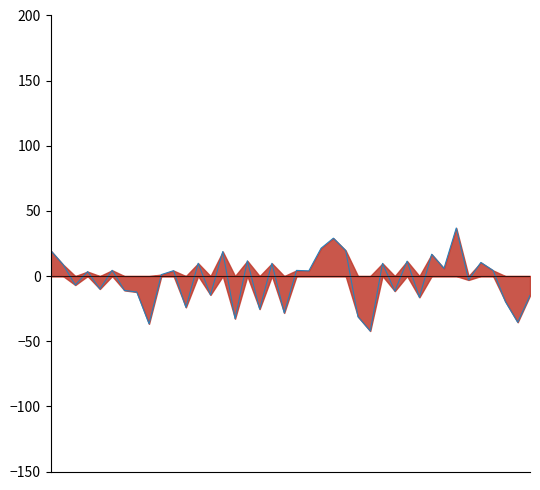

List the labels in order of value, largest first.

33, 23, 22, 24, 0, 14, 31, 16, 29, 35, 12, 18, 27, 1, 32, 5, 20, 36, 10, 21, 3, 9, 34, 2, 4, 6, 28, 7, 13, 39, 30, 37, 11, 17, 19, 25, 15, 38, 8, 26